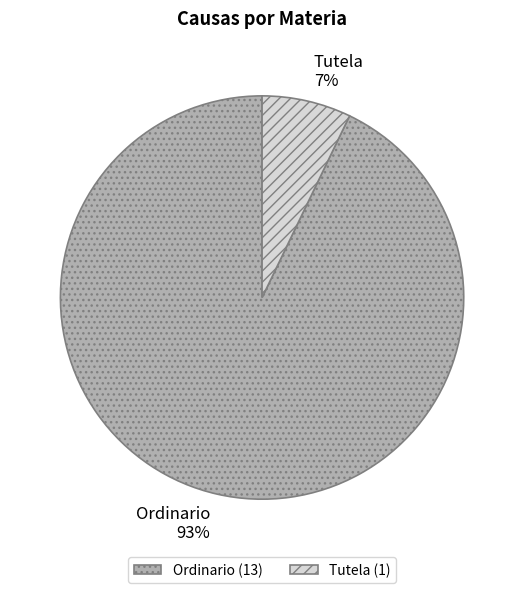

What percentage is the Tutela slice, to the nearest percent?

7%